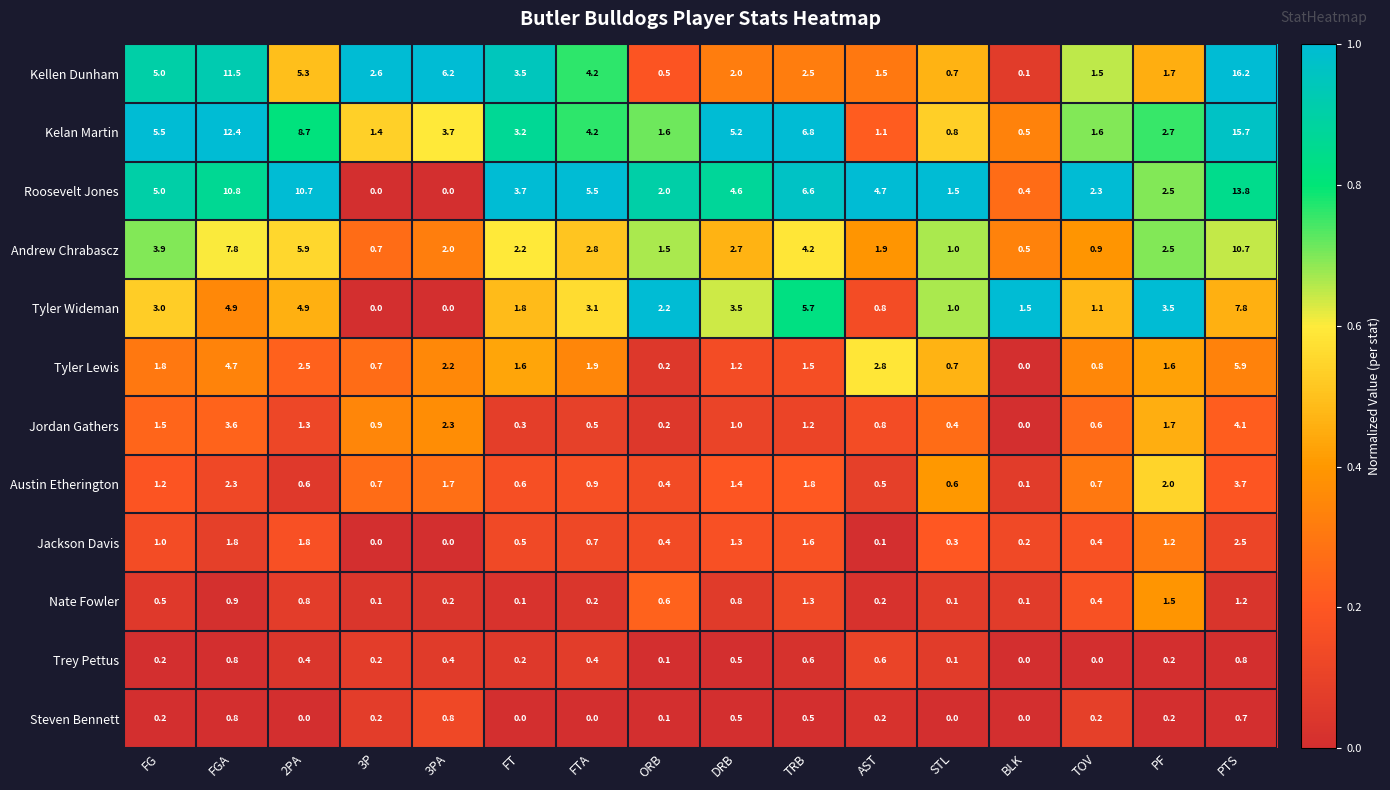

What is the difference between the second highest and minimum values in the Jackson Davis series?

1.8